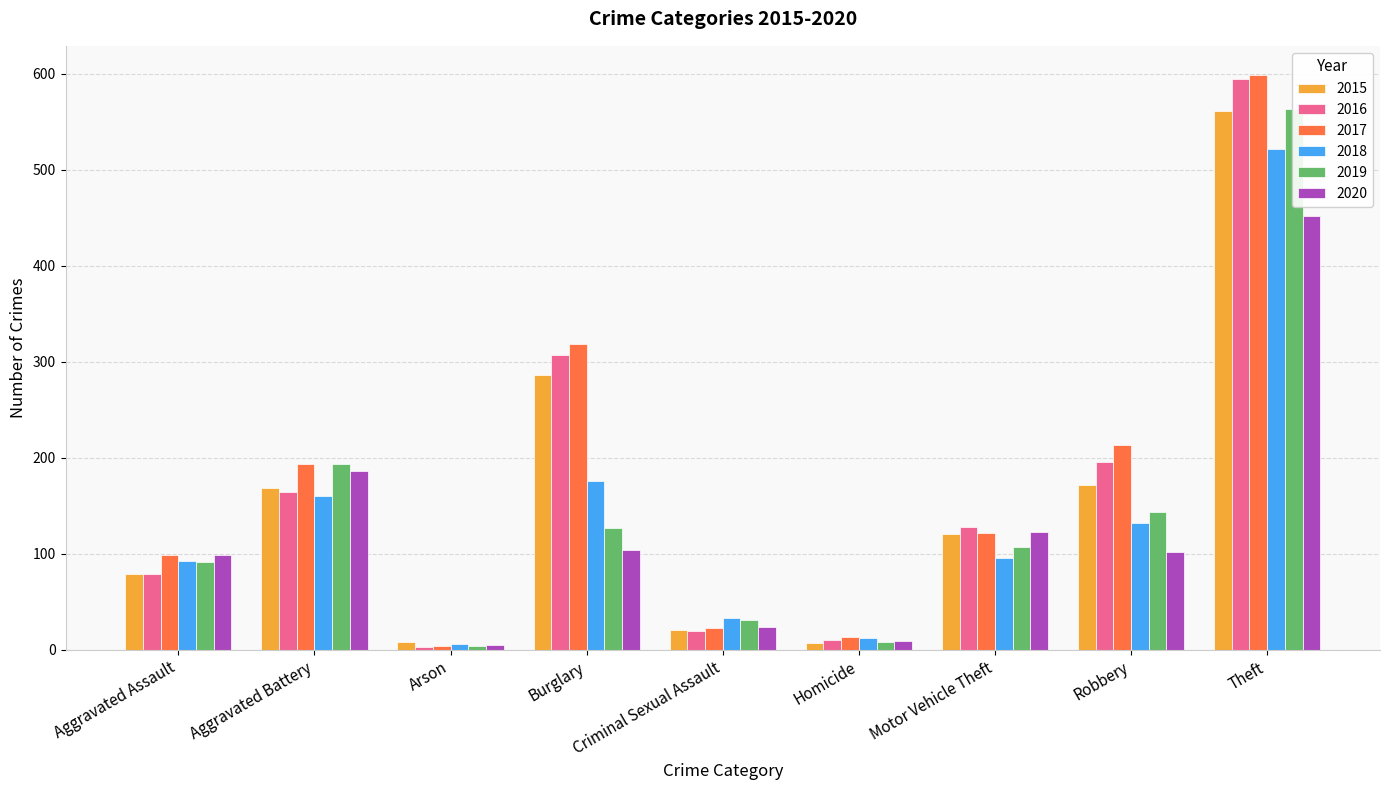

True or false: 2016 has a value of 5 at Arson.

False